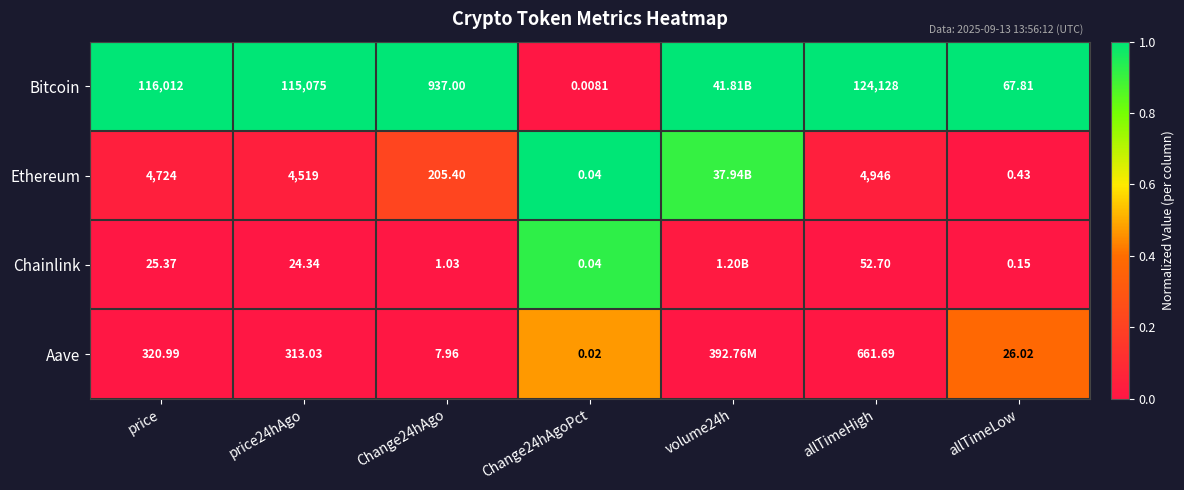

Between Change24hAgoPct and allTimeLow, which series saw the biggest shift?

Bitcoin